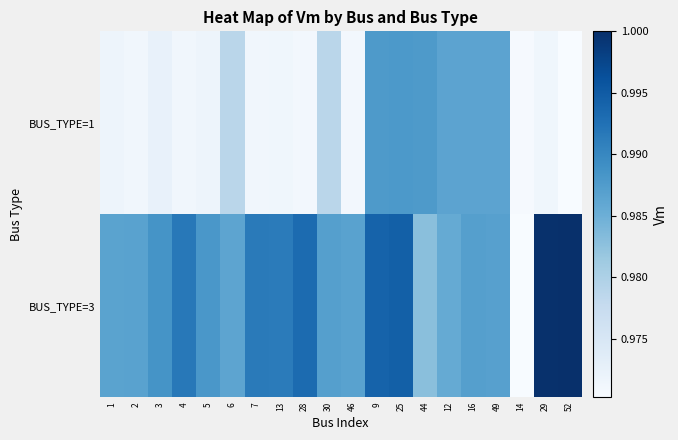

List the series in order of their overall mean, highest first.

BUS_TYPE=3, BUS_TYPE=1